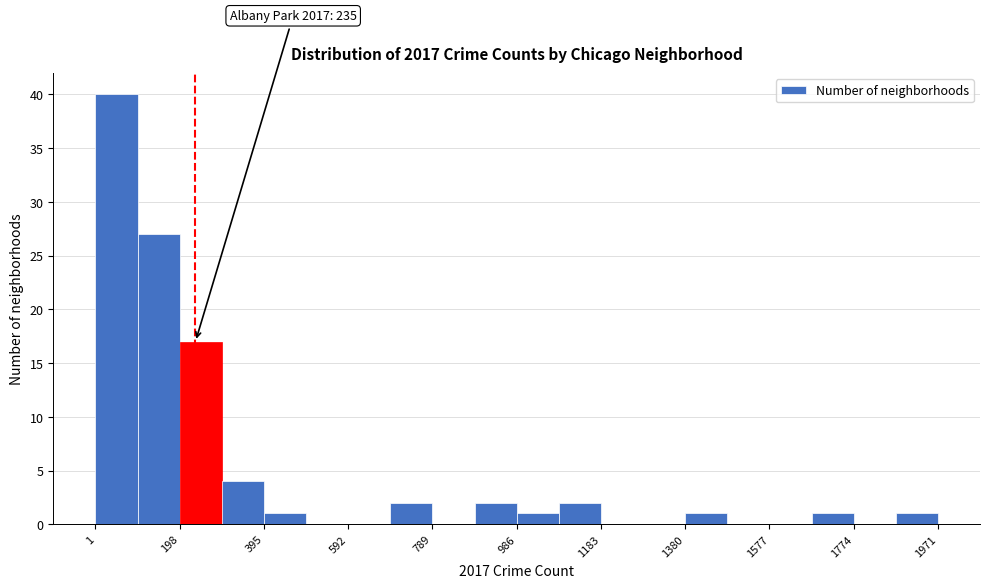

Which range on the x-axis has the tallest bar?

0 to 100